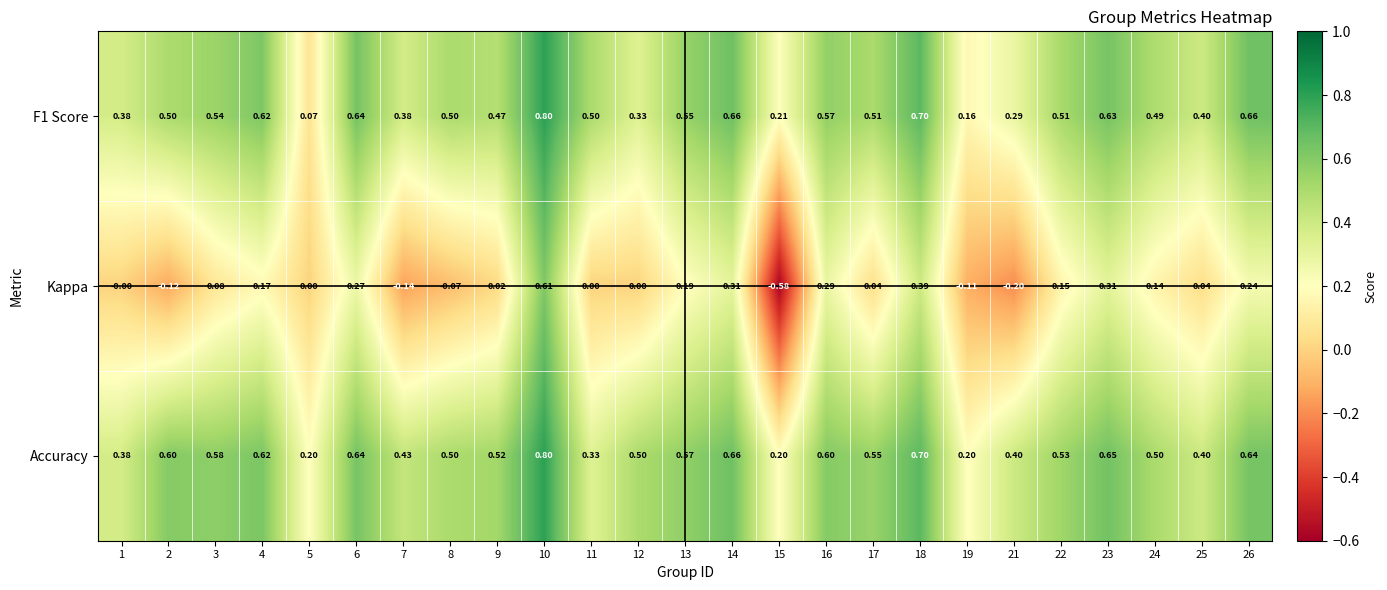

Which series changed the most between 3 and 21?

Kappa